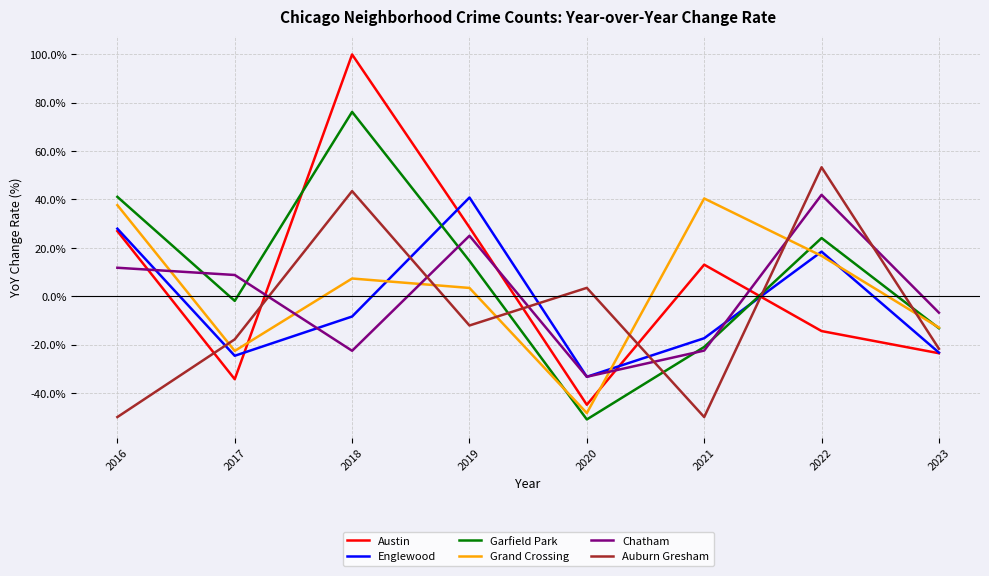

Where does the Englewood series first go above -17?

2016